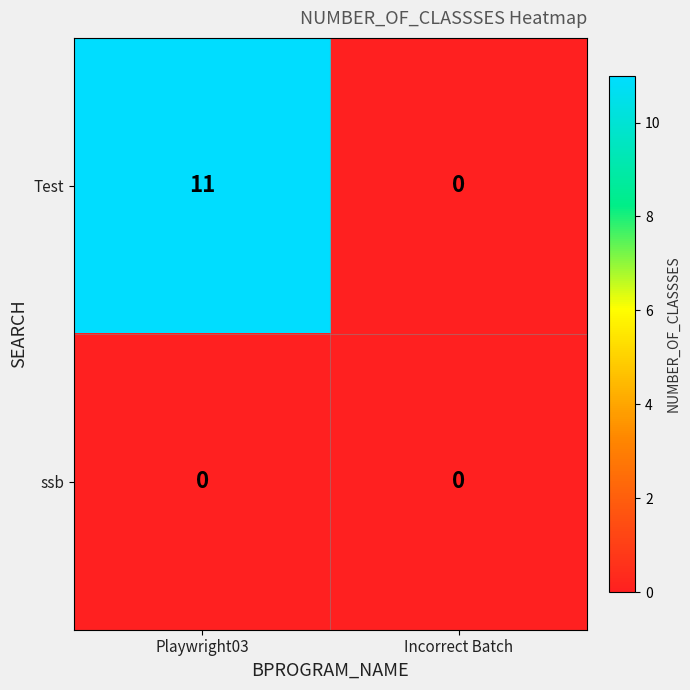

At which category is the sum across all series the highest?

Playwright03